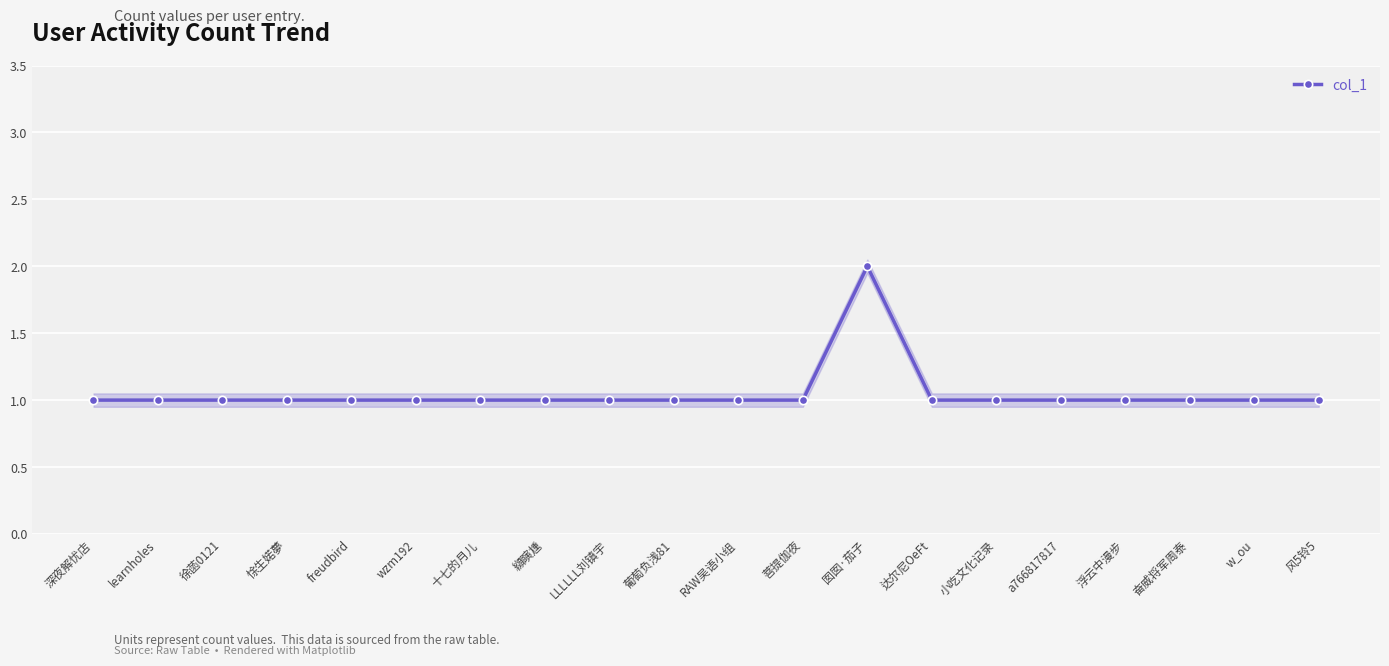

Is this an area chart (filled region under the line)?

No